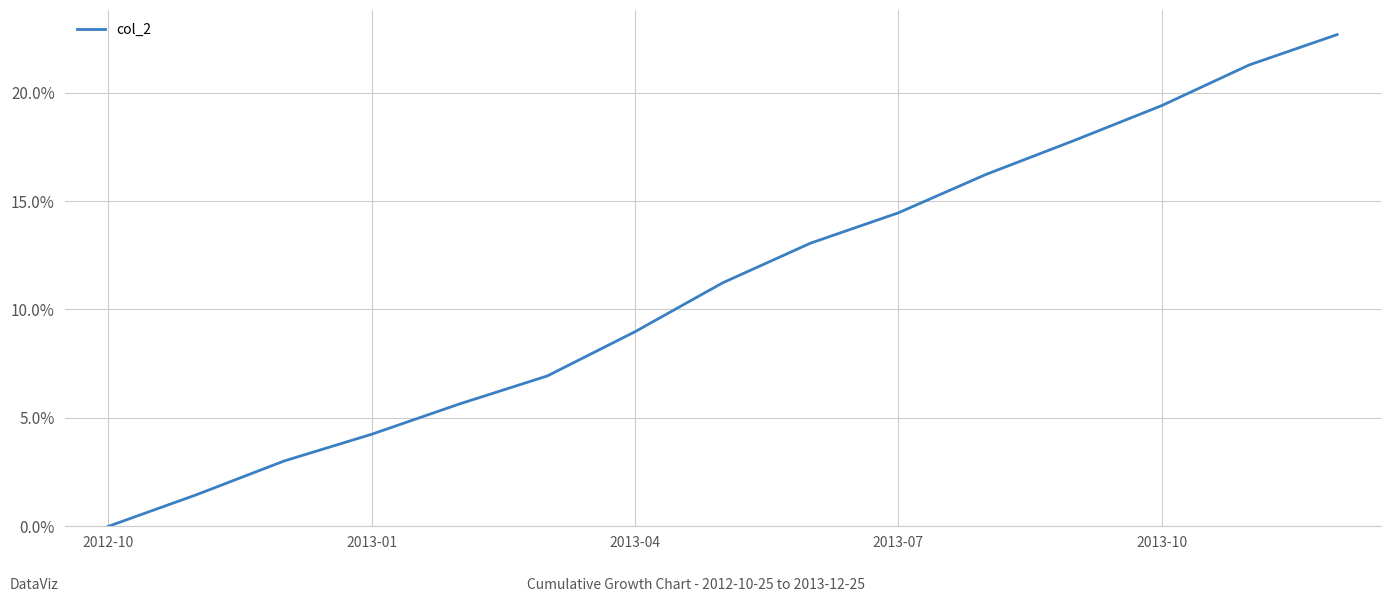

Where is the data nearest to the value 0?

2012-10